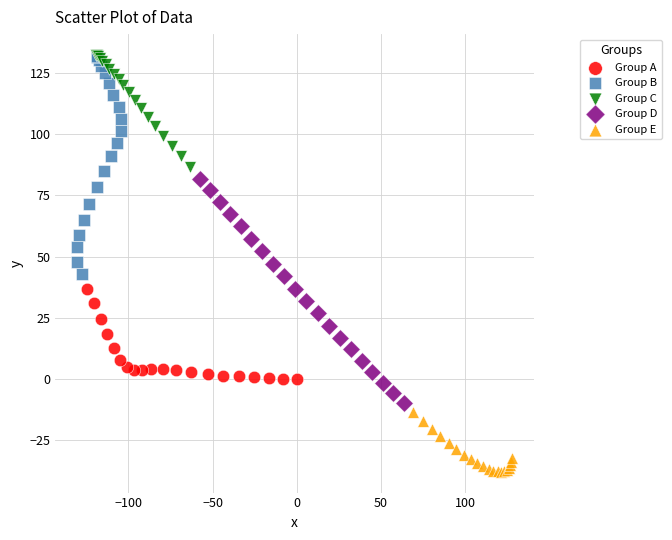

Which series reaches the minimum Y coordinate?

Group E